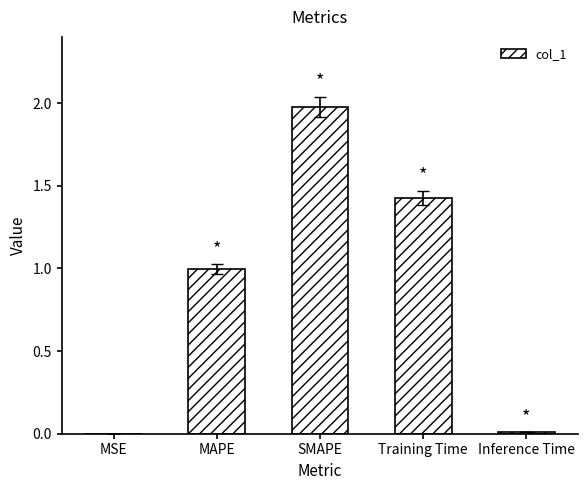

At which category does the chart reach its peak across all series?

SMAPE